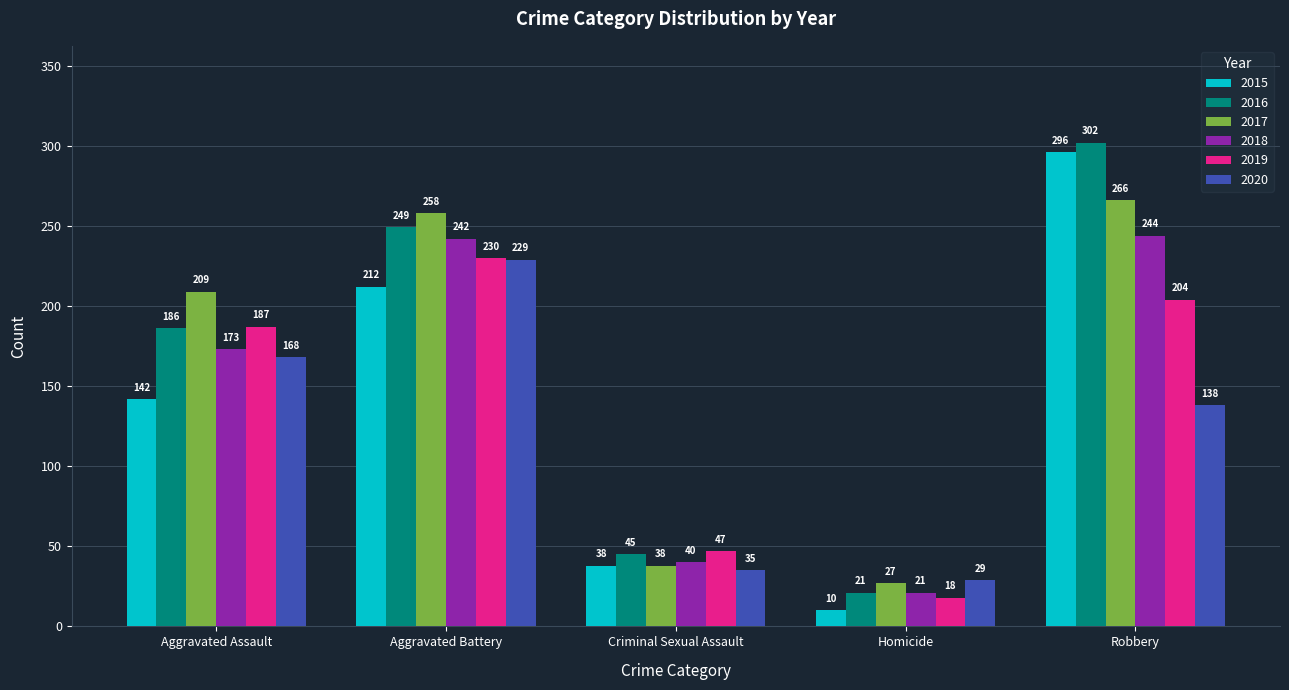

What is the label of the 1st bar from the right?

Robbery